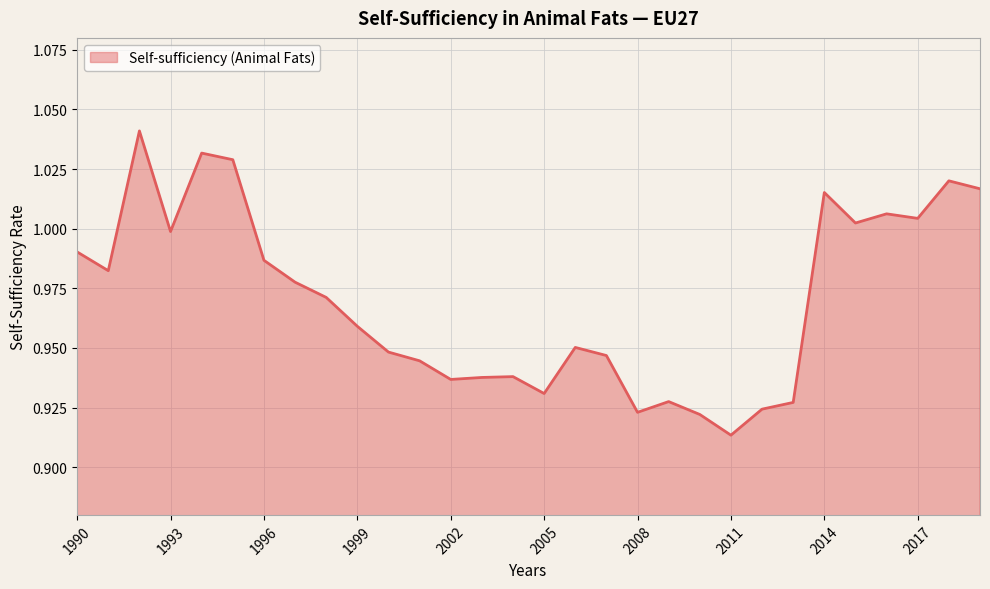

How many lines are shown in the chart?

1